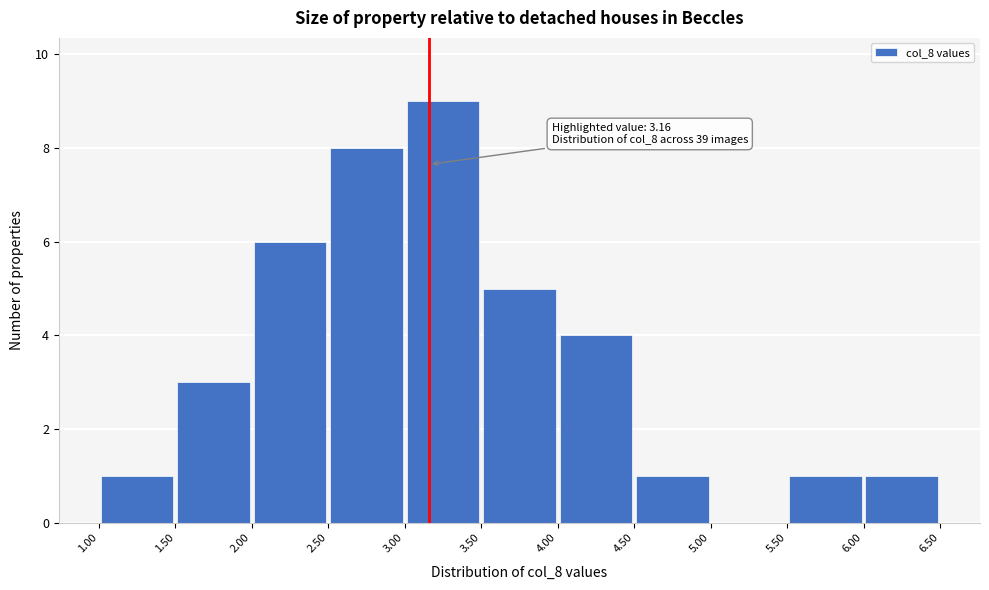

Which range on the x-axis has the tallest bar?

3.00 to 3.50